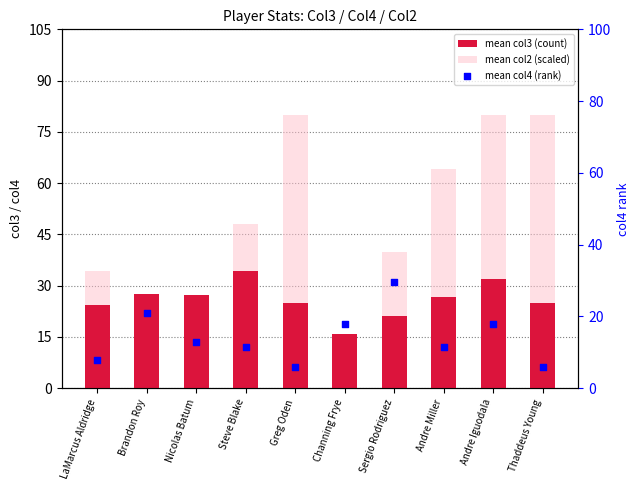

Which series reaches the minimum Y coordinate?

mean col2 (scaled)